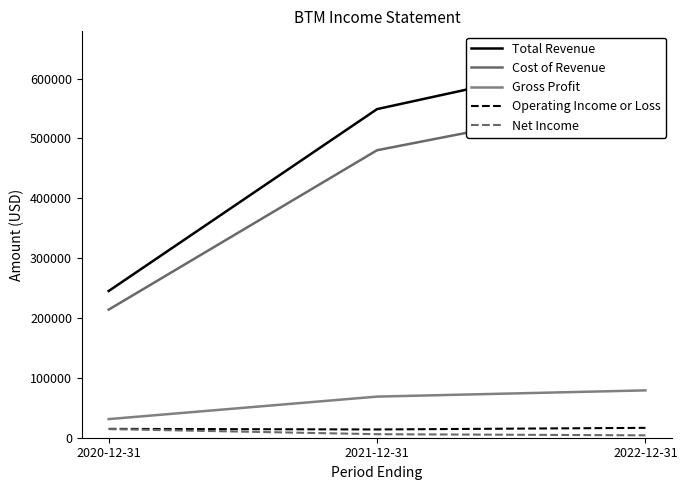

List the series in order of their peak value, lowest first.

Net Income, Operating Income or Loss, Gross Profit, Cost of Revenue, Total Revenue